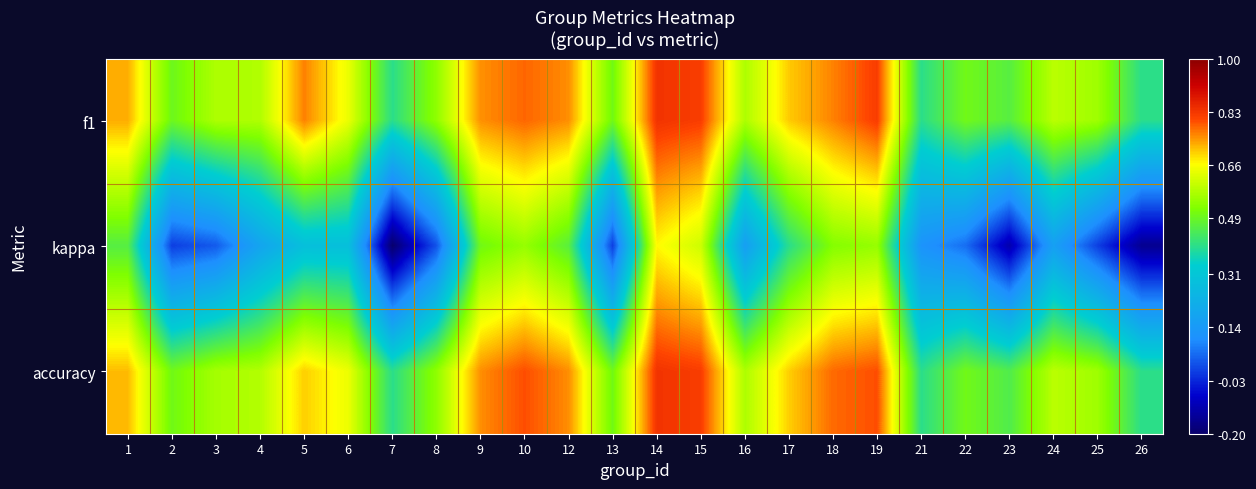

What is the difference between the highest and lowest values at 8?

0.5